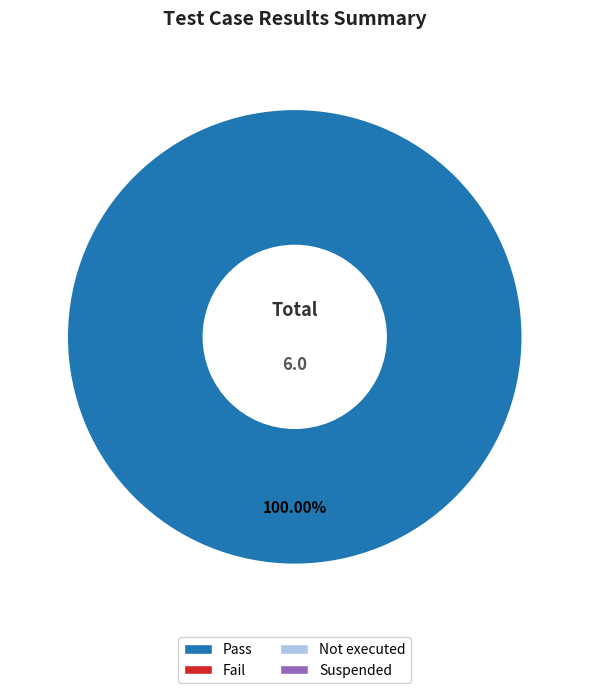

Is there any slice that represents more than half of the pie?

Yes